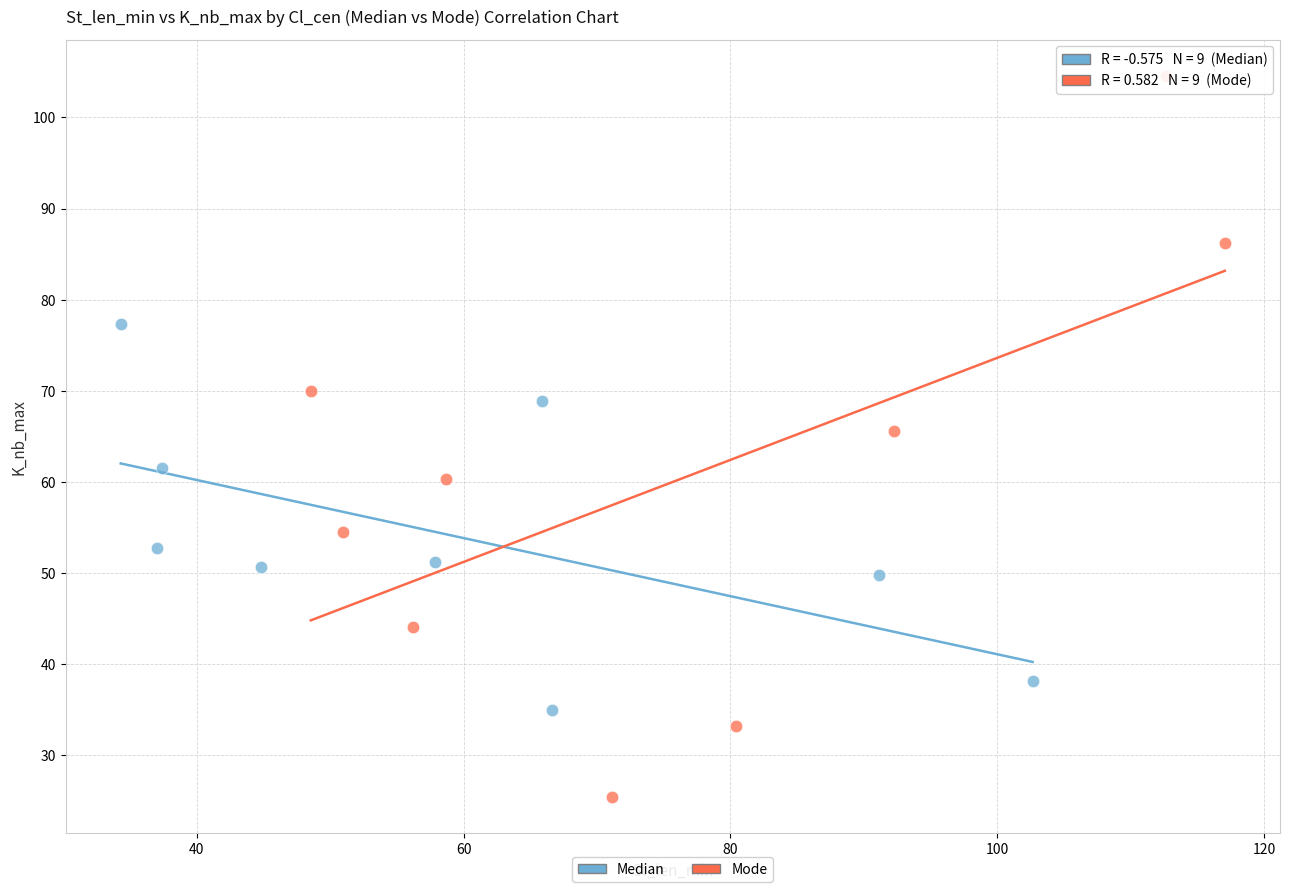

Which series contains the lowest Y value?

Mode